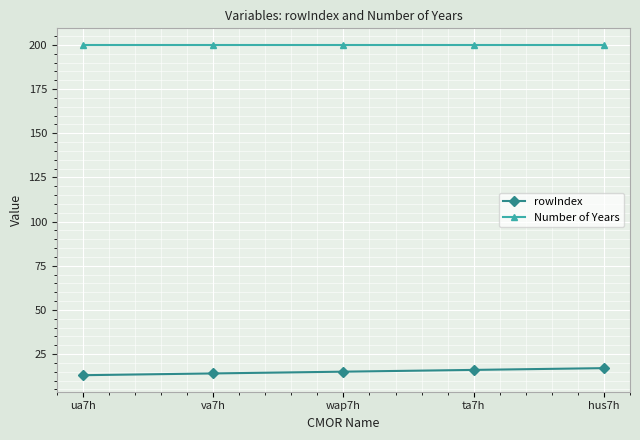

What is the minimum value shown in the chart?

13